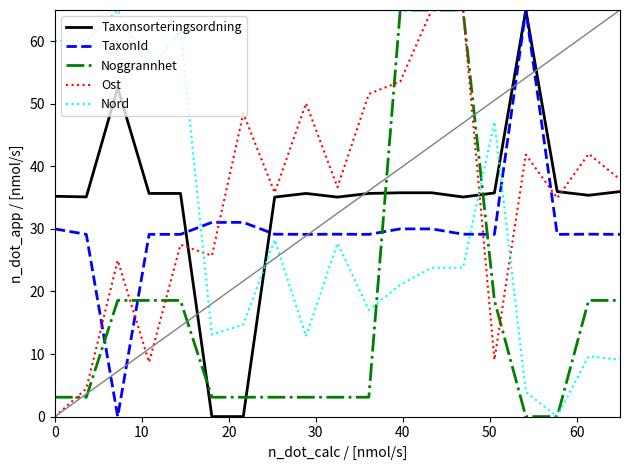

True or false: Taxonsorteringsordning and Ost cross at least once.

True